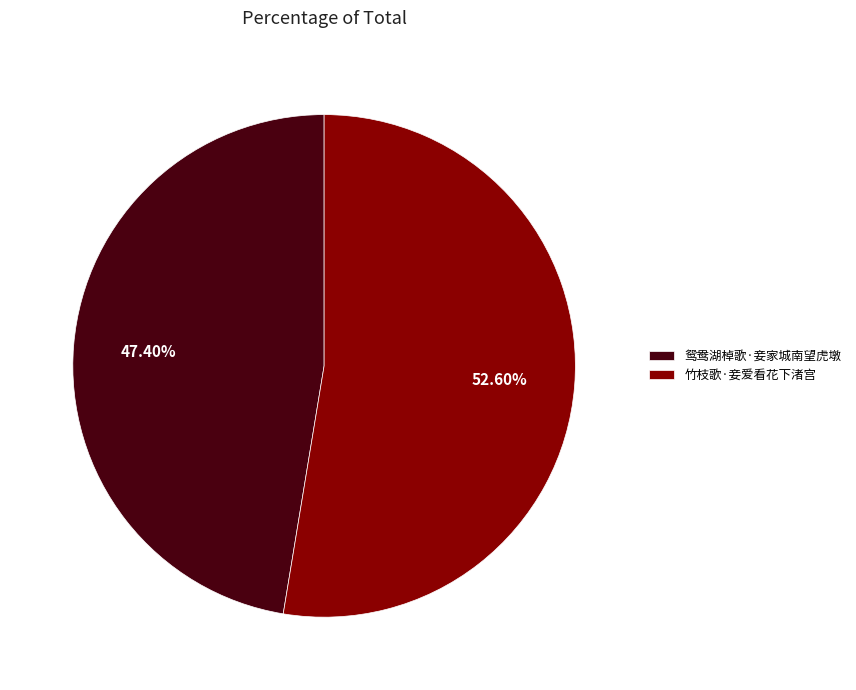

Combined, what portion of the pie is 竹枝歌·妾爱看花下渚宫 and 鸳鸯湖棹歌·妾家城南望虎墩?

100.0%